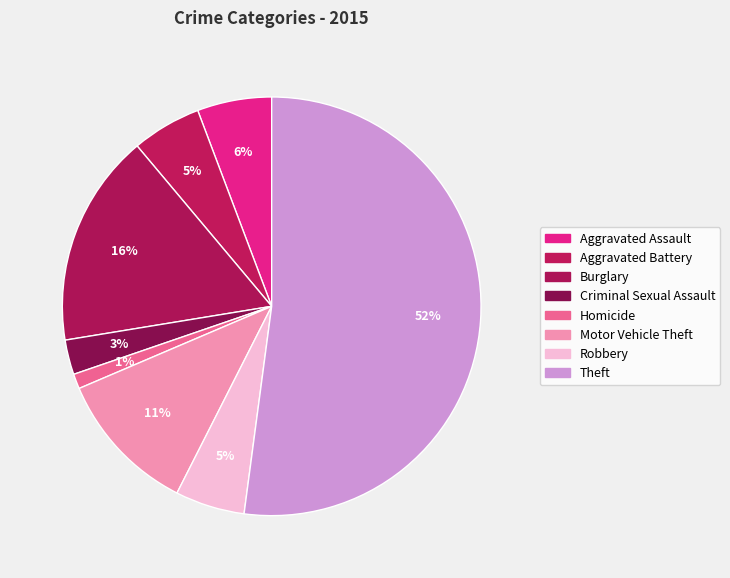

Does any single category account for the majority?

Yes